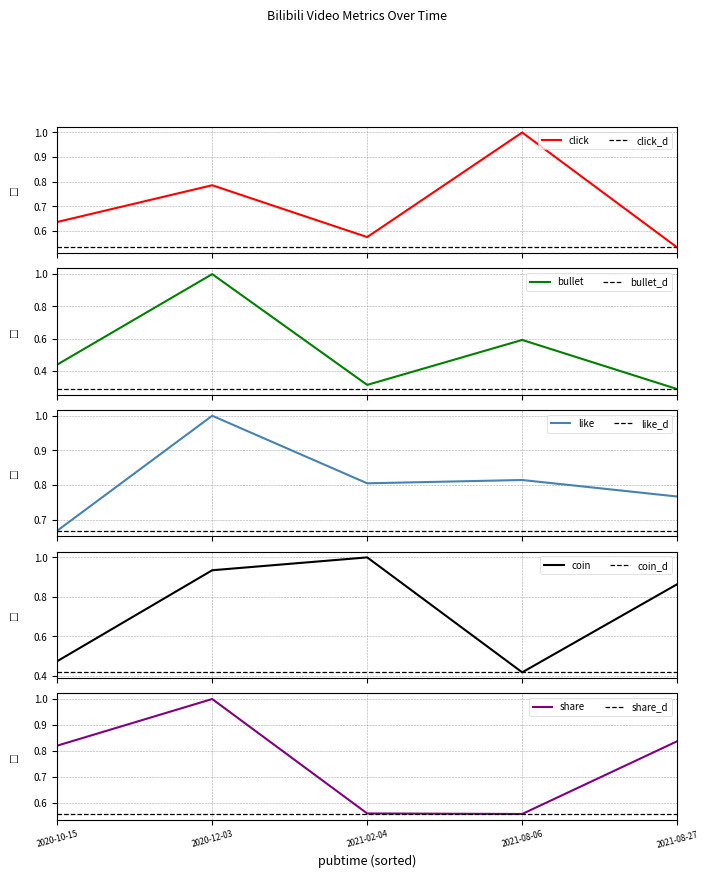

Rank the series by their maximum value, from lowest to highest.

click, bullet, like, coin, share